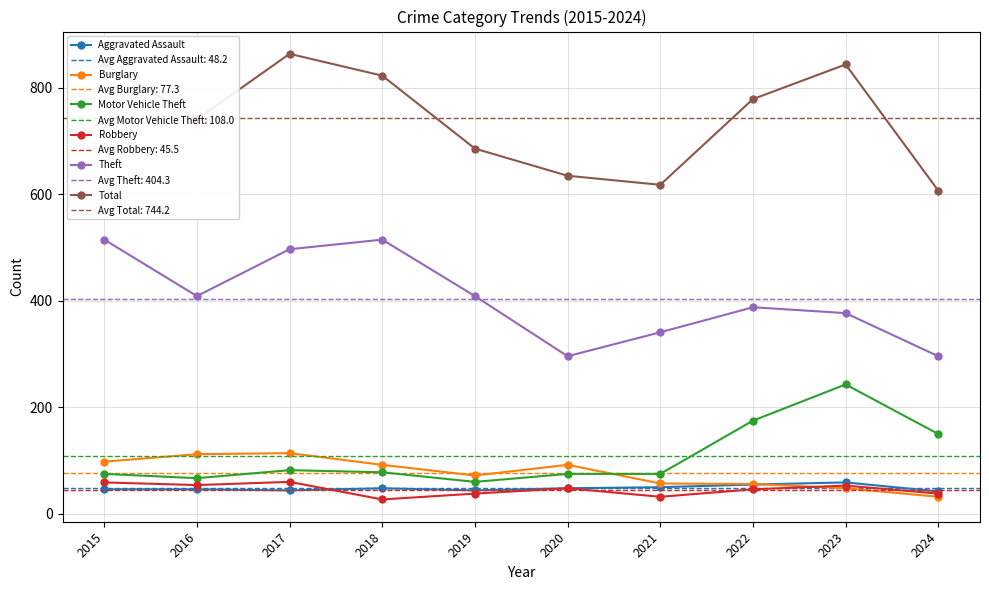

What is the value of the Burglary point at the 8th from the left?

56